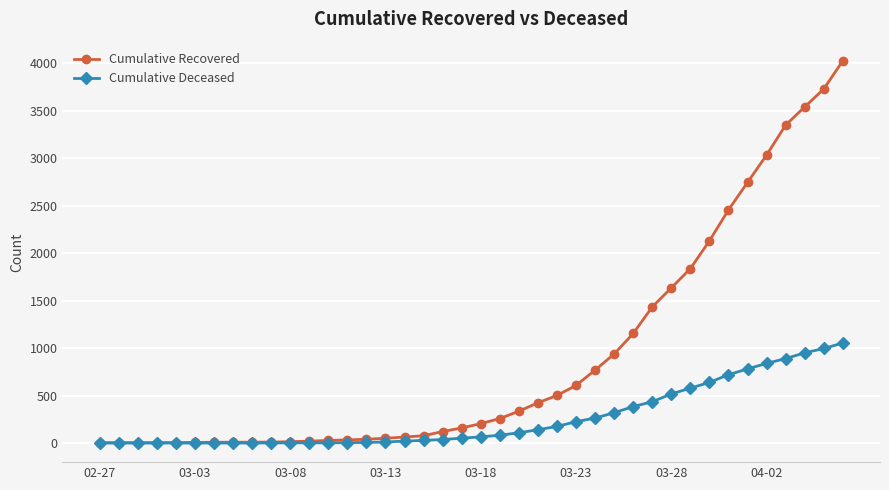

List the series in order of their peak value, highest first.

Cumulative Recovered, Cumulative Deceased